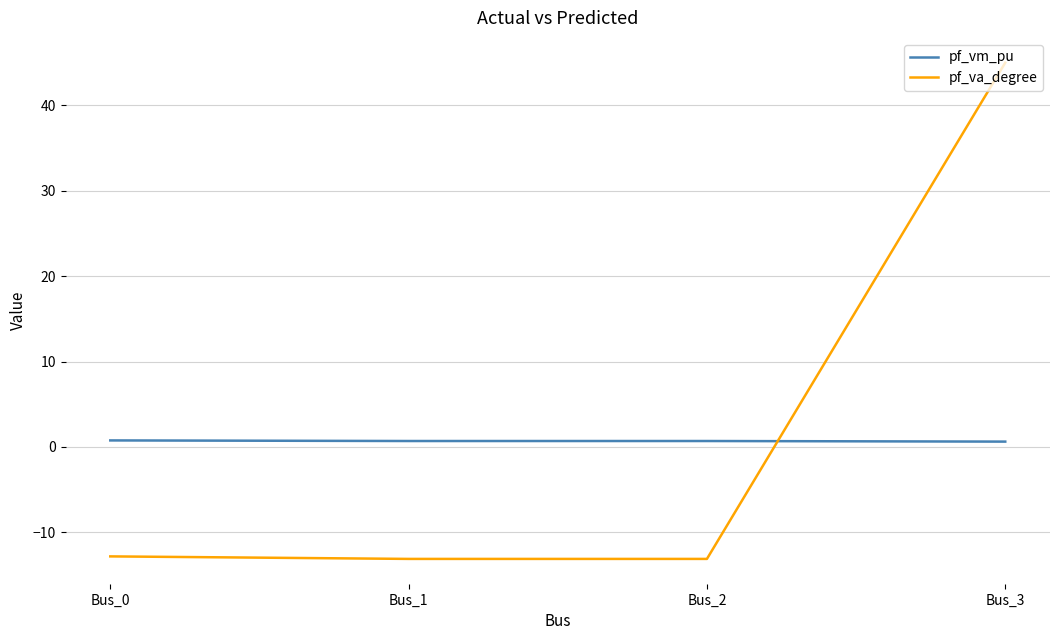

What is the sum of all pf_va_degree values?

6.0